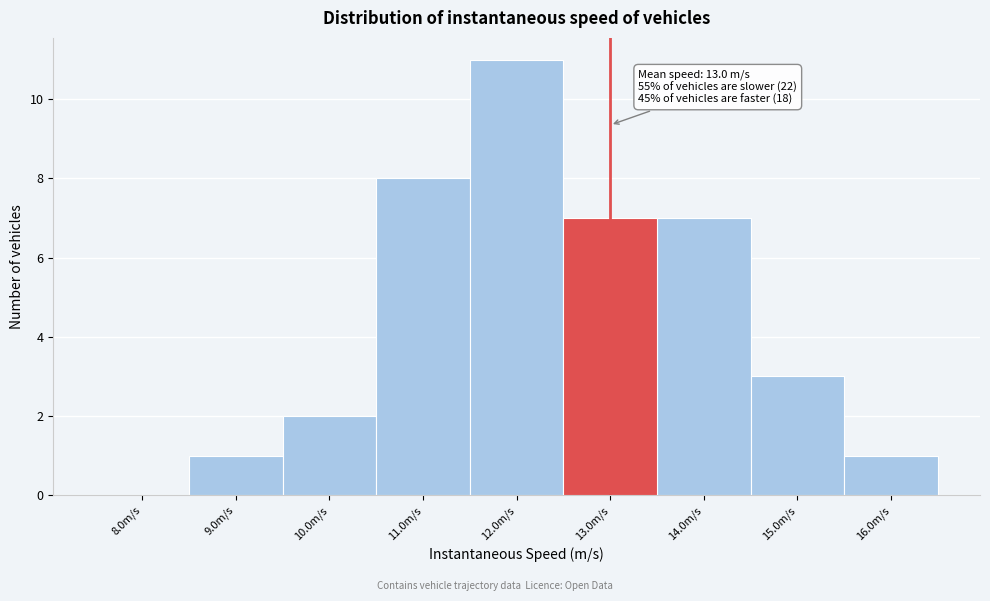

Which range on the x-axis has the tallest bar?

11.5 to 12.5